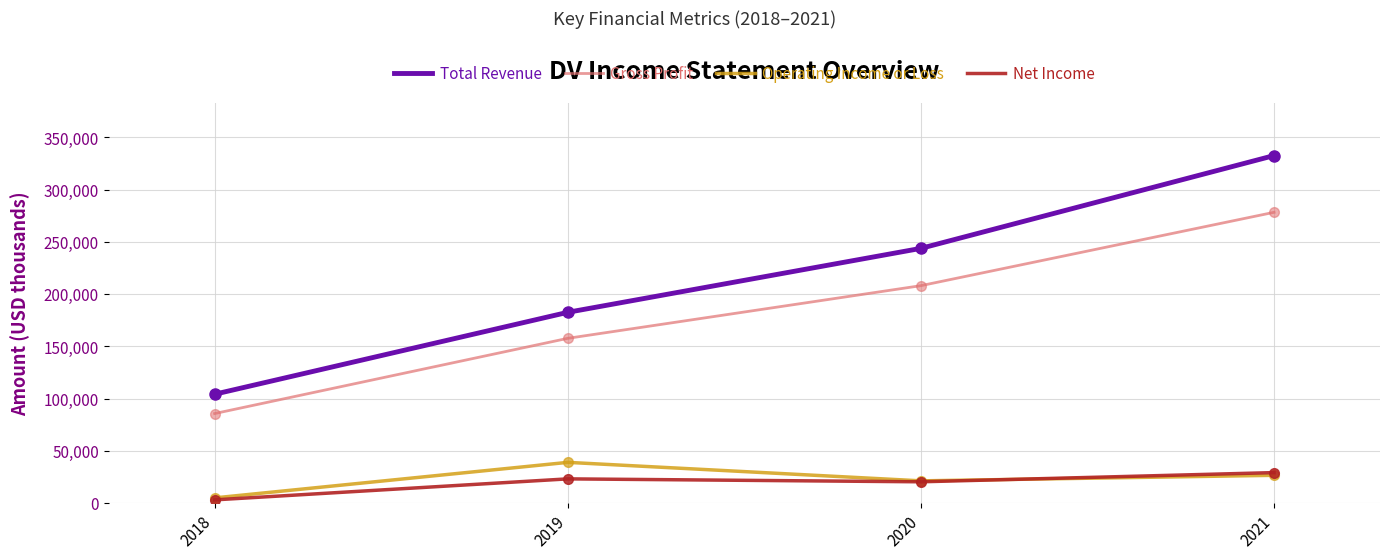

At which category is the sum across all series the highest?

2021